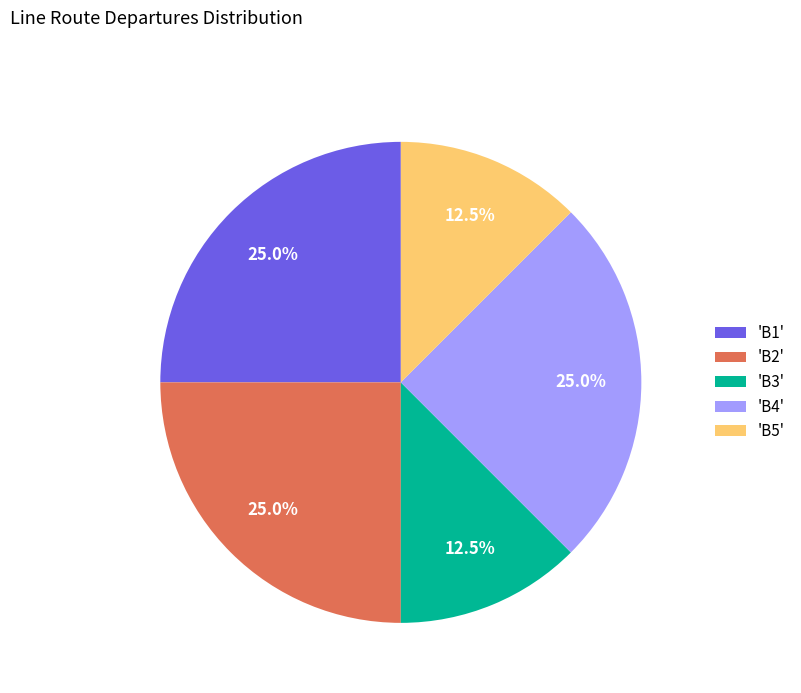

Approximately how many times larger is the value at 'B4' compared to 'B1'?

1.0